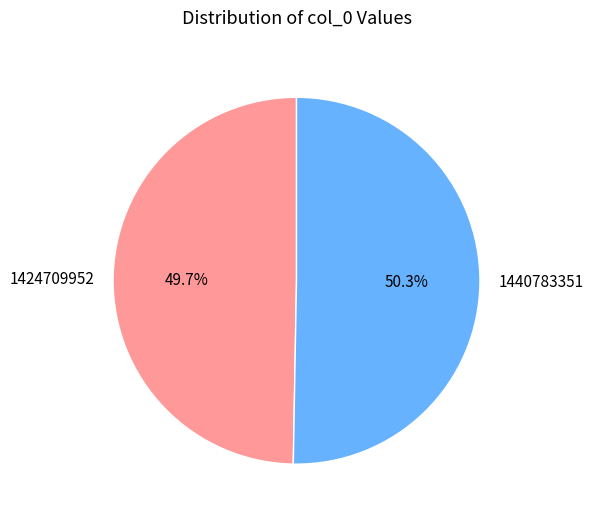

Is it true that 1440783351 is 62% of the pie?

False